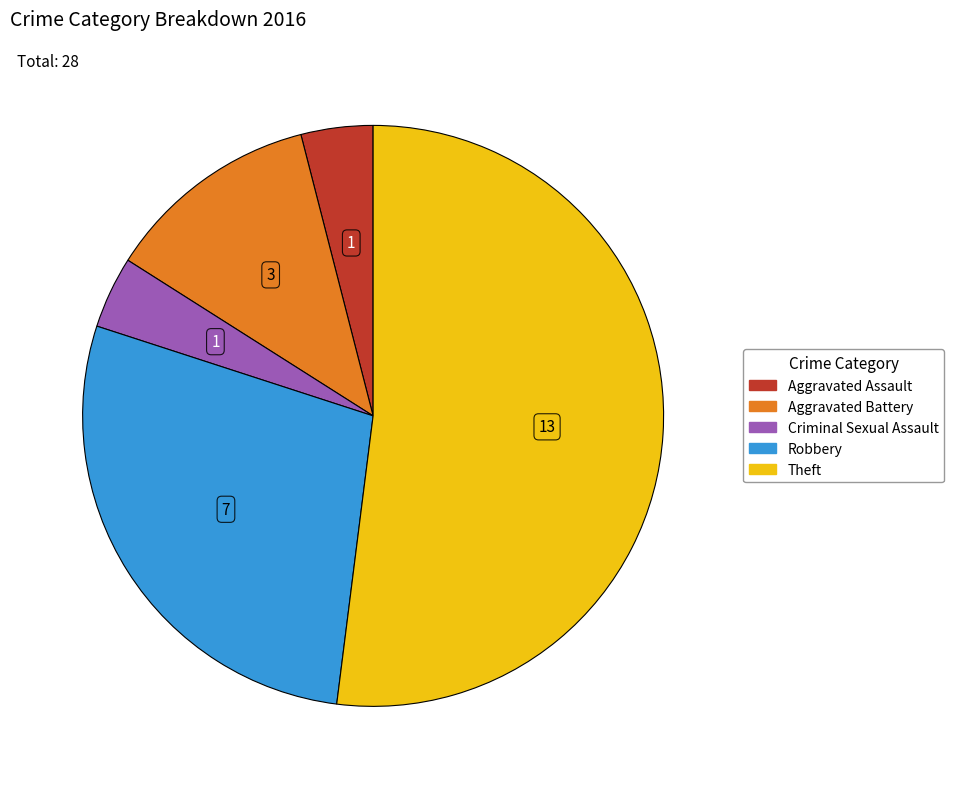

Which has a higher value, Aggravated Battery or Criminal Sexual Assault?

Aggravated Battery